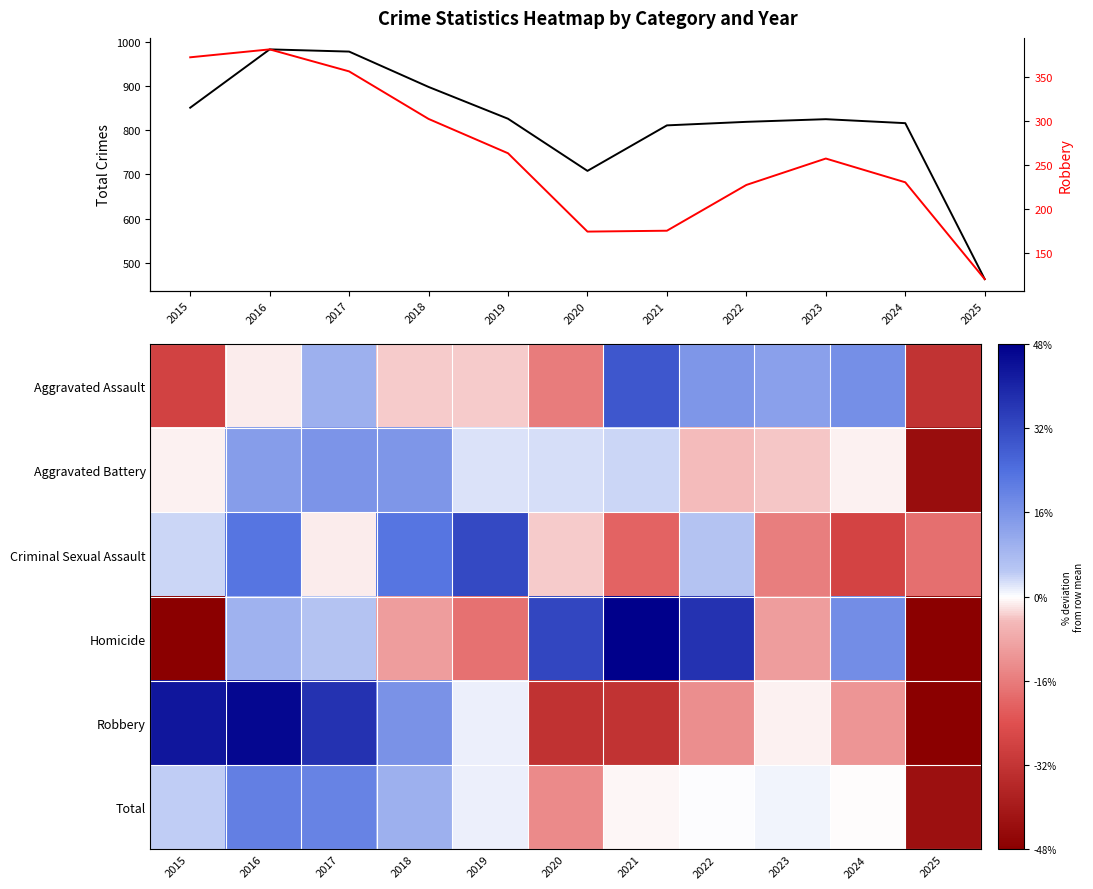

At which category does the chart reach its minimum across all series?

2025